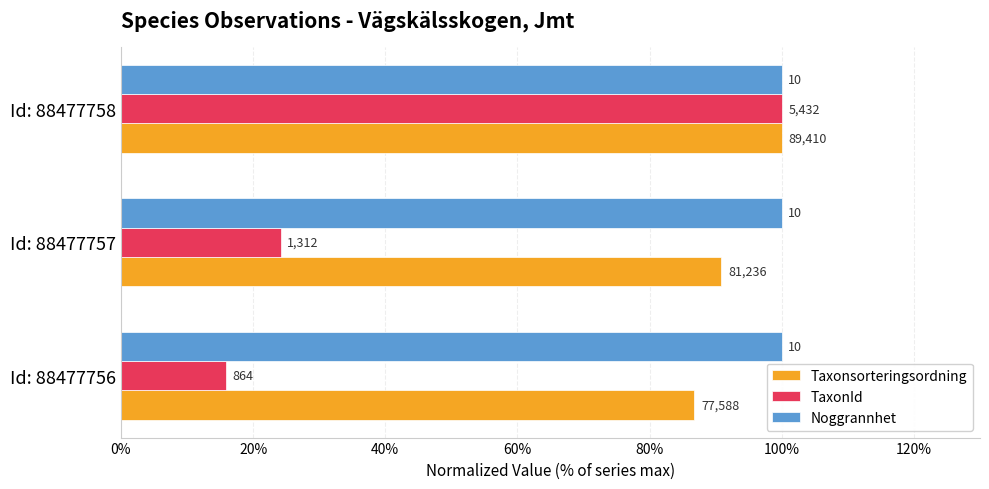

What are all the series names shown in the legend?

Taxonsorteringsordning, TaxonId, Noggrannhet